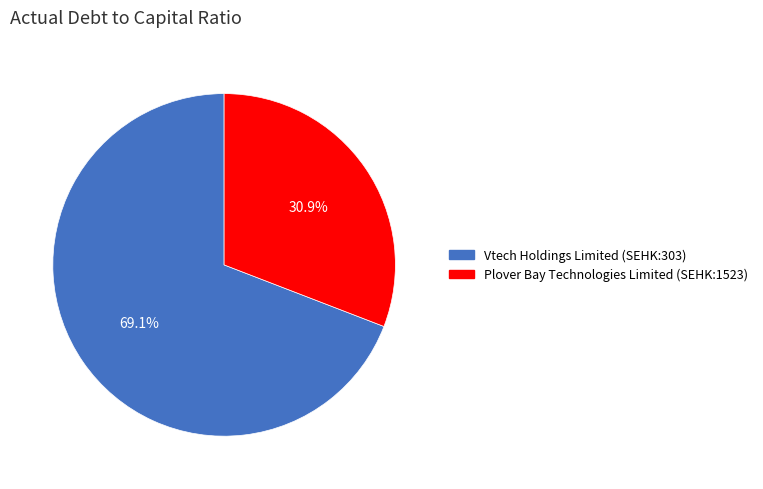

To the nearest percent, what is the combined percentage of Vtech Holdings Limited (SEHK:303) and Plover Bay Technologies Limited (SEHK:1523)?

100%